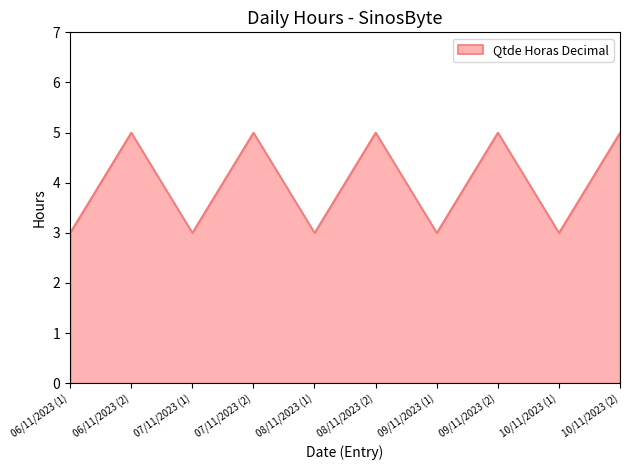

Which has a higher value, 07/11/2023 (1) or 08/11/2023 (2)?

08/11/2023 (2)